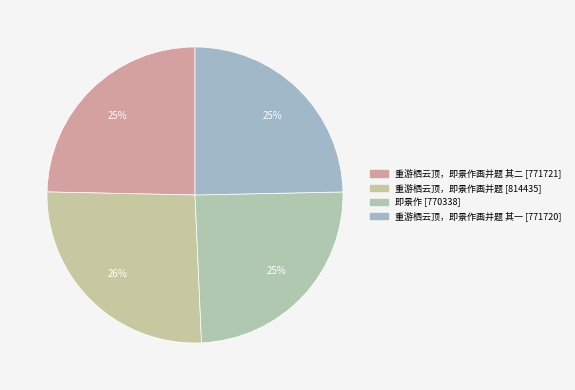

Does any single category account for the majority?

No